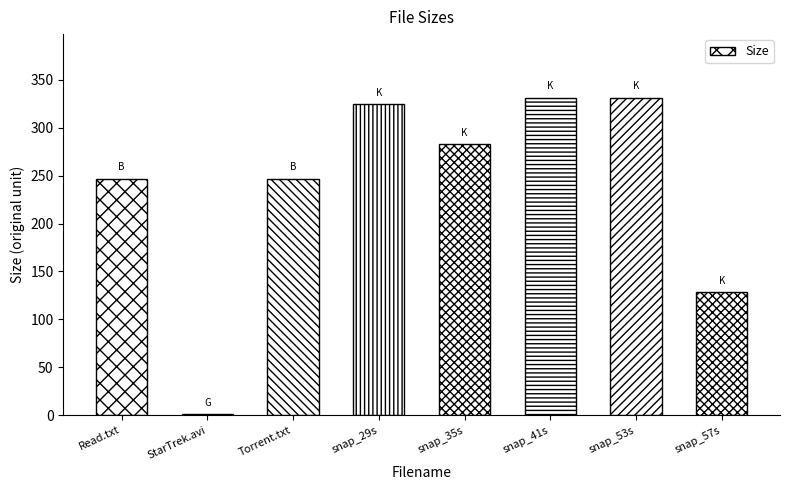

At which label is the value closest to 166?

snap_57s